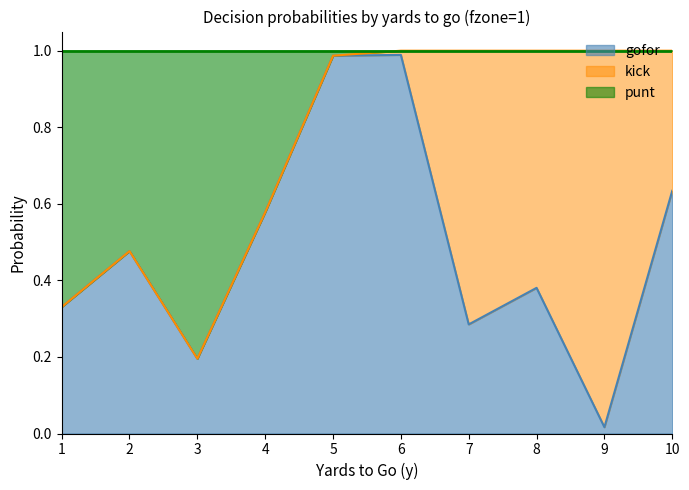

Between 6 and 7, which is larger?

6